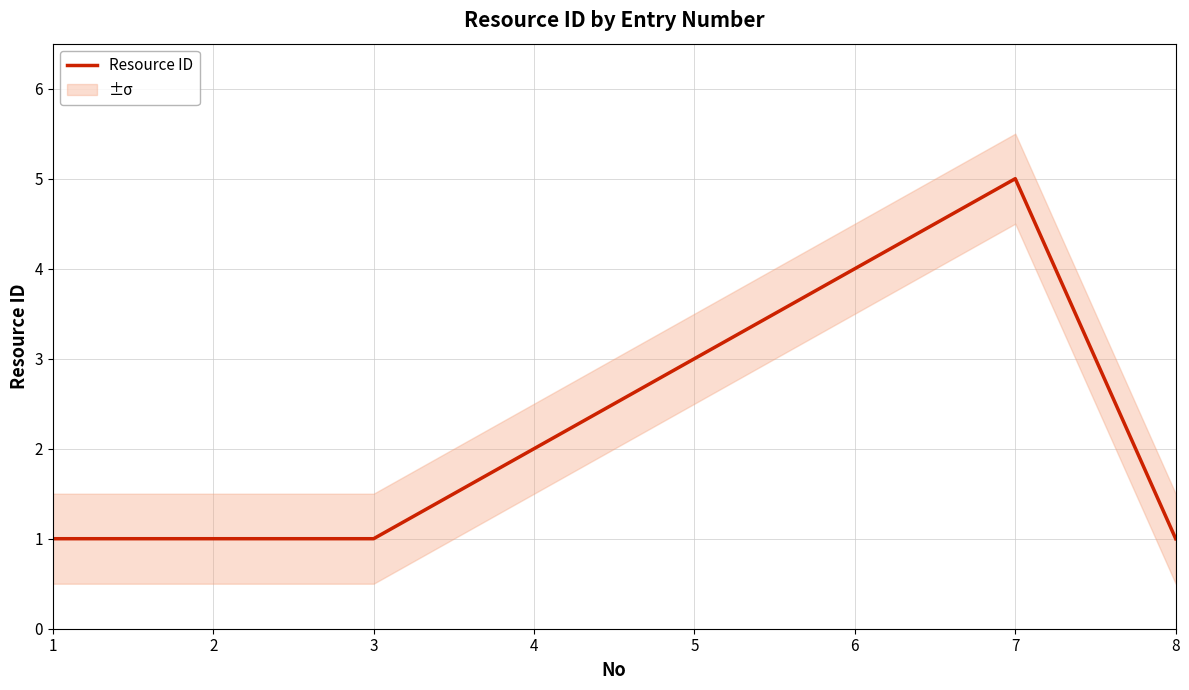

Reading left to right, transcribe all the data shown in this chart.

1	1	1	2	3	4	5	1